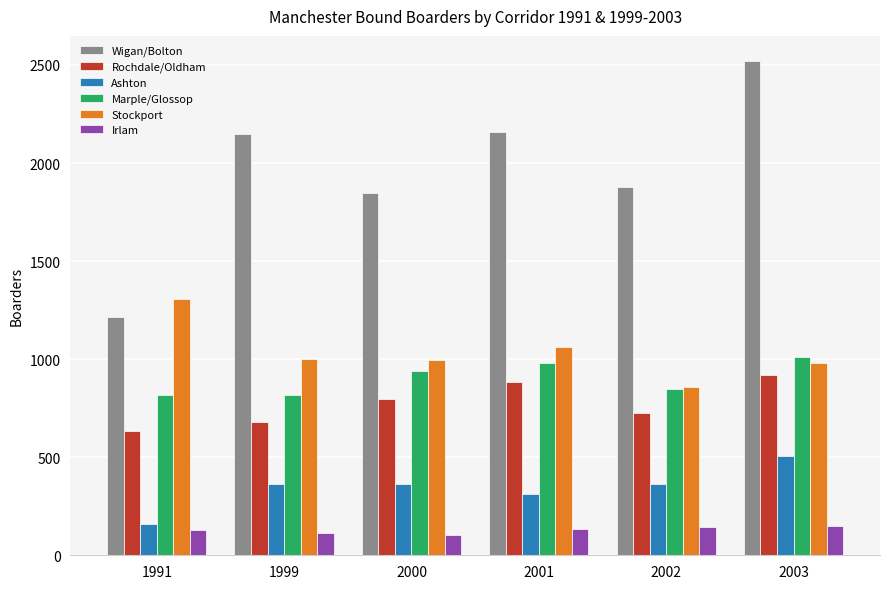

Which series has the largest range (max minus min)?

Wigan/Bolton